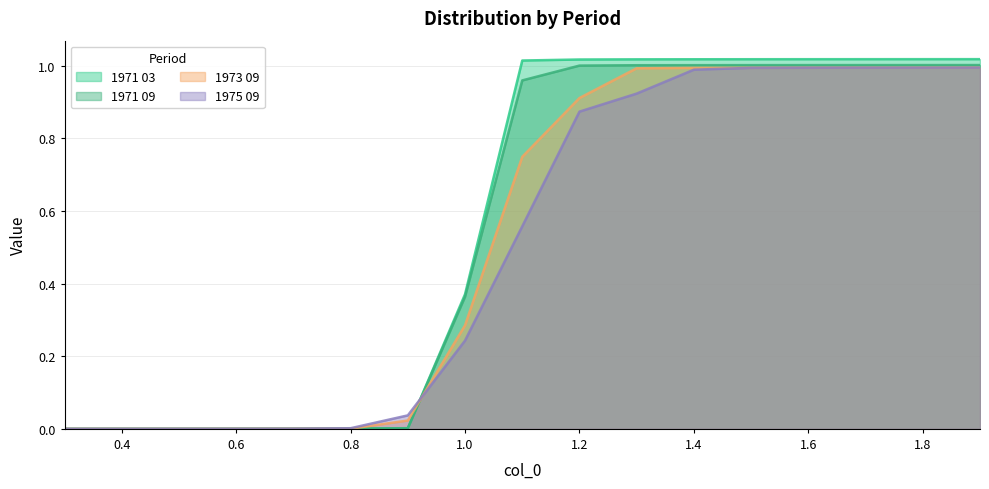

What are all the series names shown in the legend?

1971 03, 1971 09, 1973 09, 1975 09